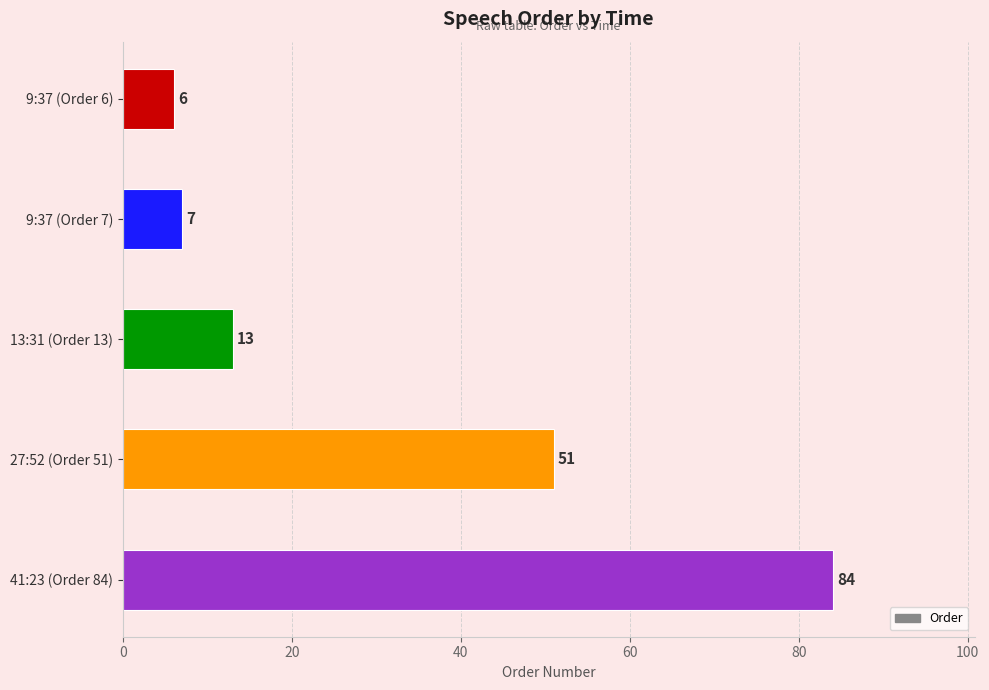

List the labels in order of value, largest first.

41:23 (Order 84), 27:52 (Order 51), 13:31 (Order 13), 9:37 (Order 7), 9:37 (Order 6)